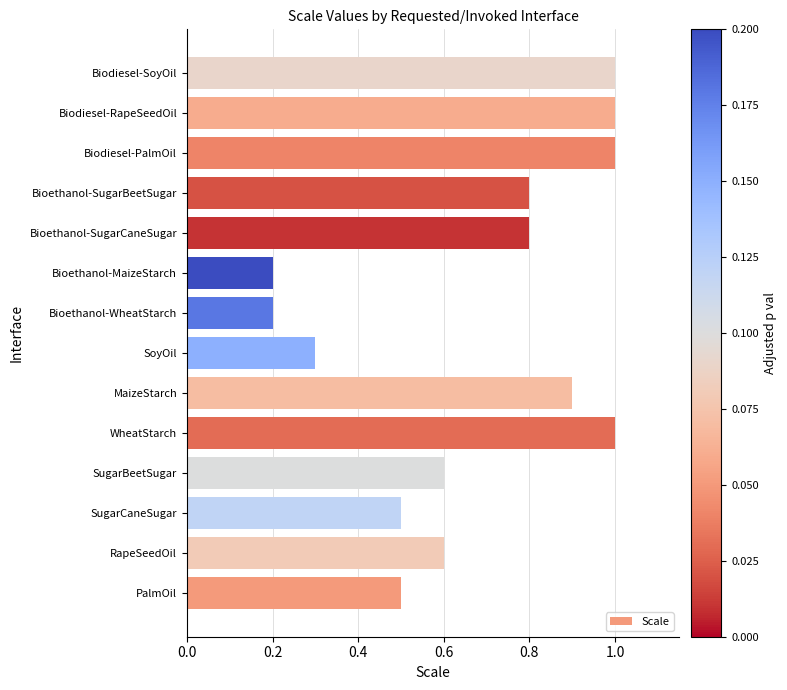

What is the difference between the maximum and minimum values?

0.8